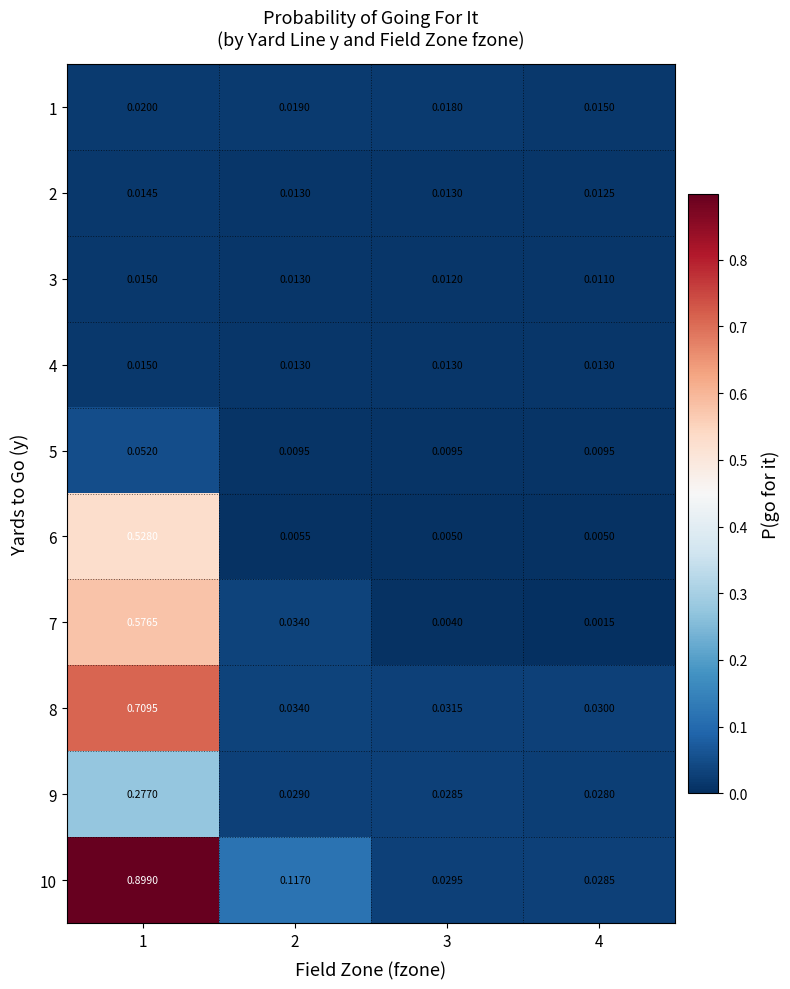

Is the value of 6 at 2 greater than the value of 4 at 1?

No